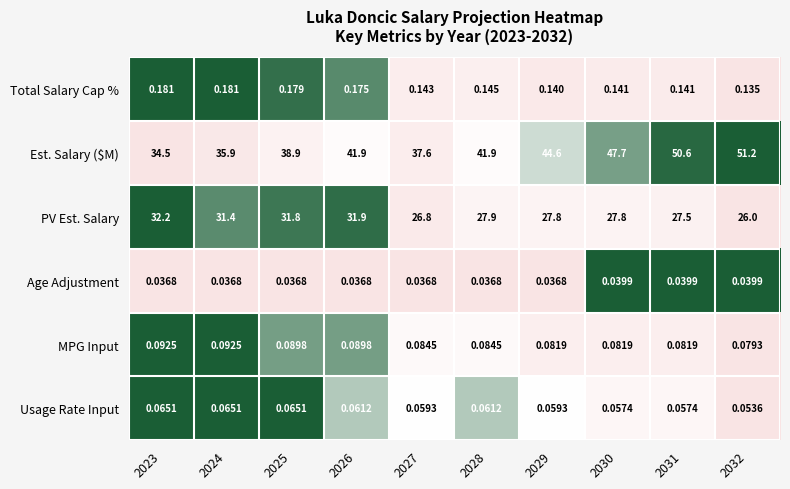

At 2027, list the series in order from smallest to largest.

Age Adjustment, Usage Rate Input, MPG Input, Total Salary Cap %, PV Est. Salary, Est. Salary ($M)